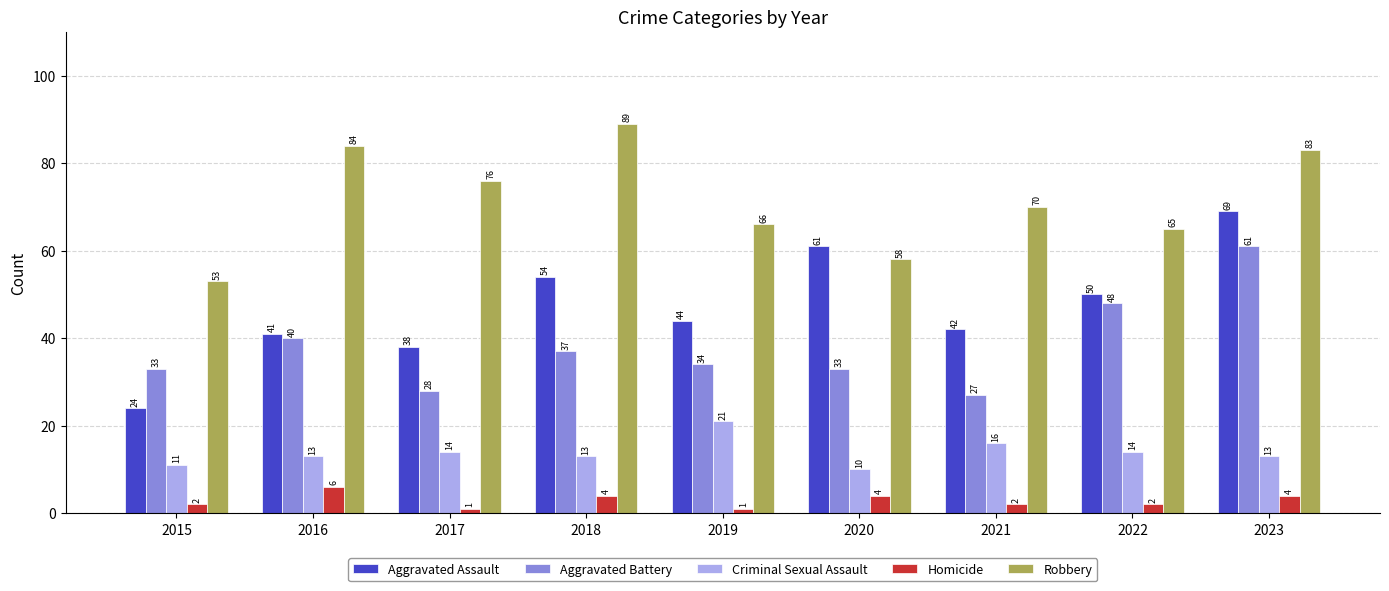

Which series has the widest spread of values?

Aggravated Assault